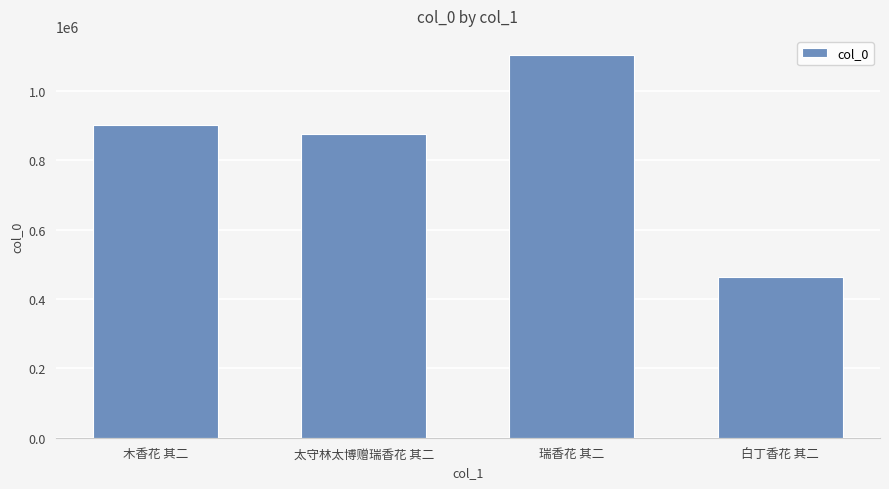

The value at 瑞香花 其二 is 1104364. True or false?

True